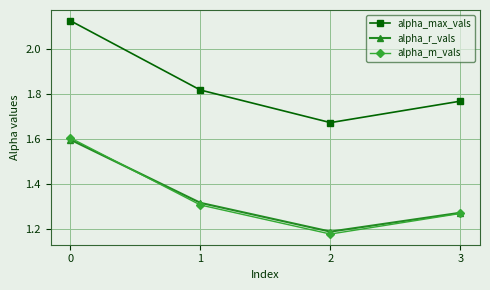

True or false: alpha_r_vals and alpha_max_vals cross at least once.

False